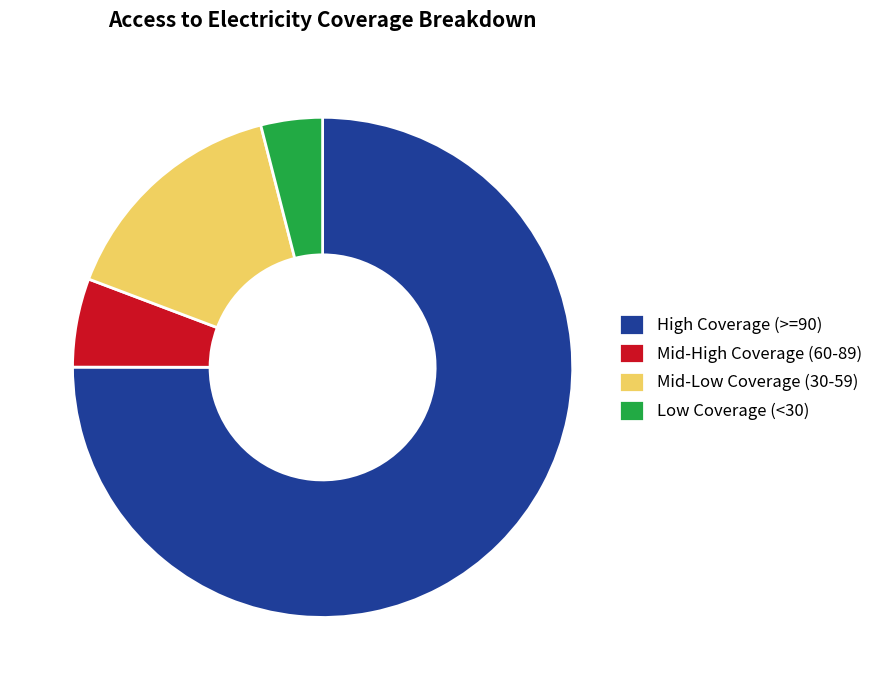

Approximately how many times larger is the value at High Coverage (>=90) compared to Low Coverage (<30)?

18.8